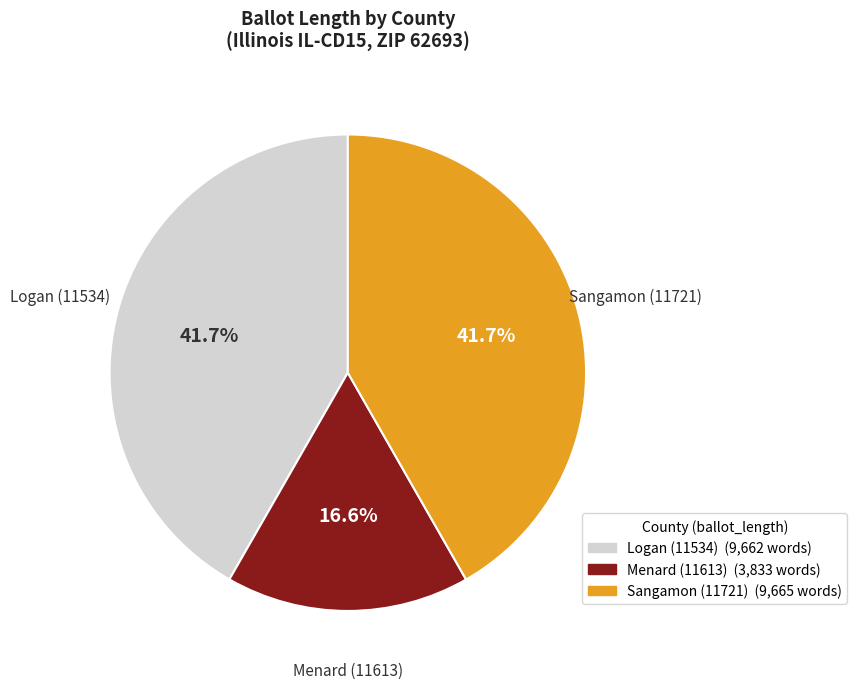

Combined, what portion of the pie is Logan (11534) and Menard (11613)?

58.3%